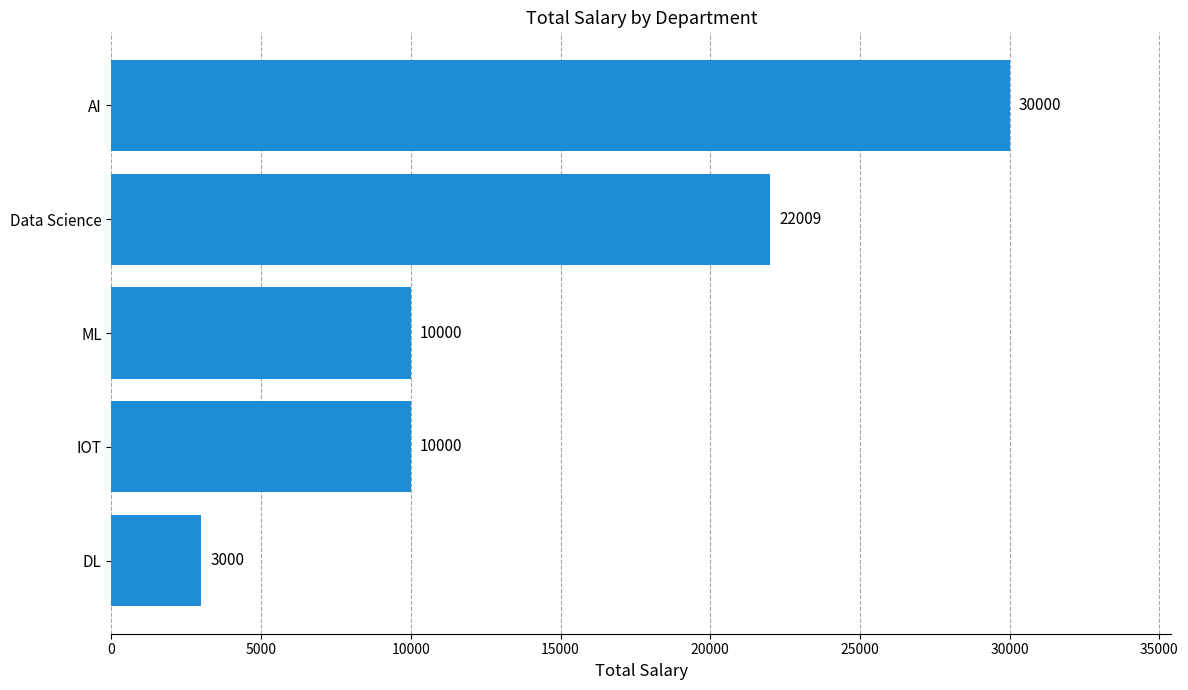

True or false: the data shows 30000 at AI.

True